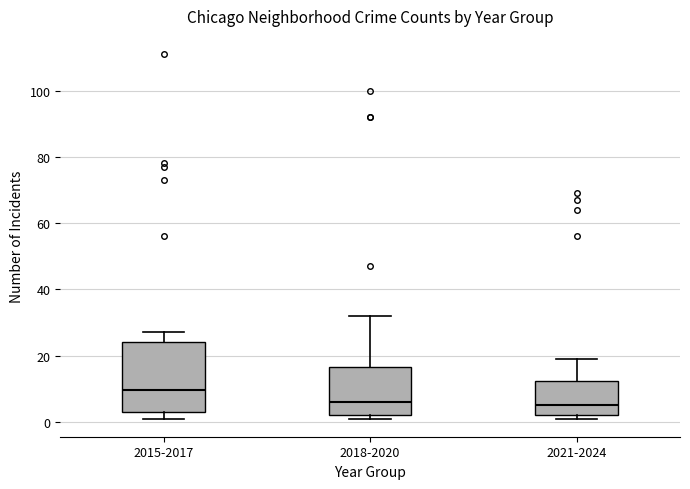

Reading left to right, read every box against the y-axis: the position of its median line, the range the box covers, and the ends of its whiskers. The values are not printed on the chart, so give them approximately, as read against the axis.

2015-2017: median 10, box 4 to 24, whiskers 2 to 28
2018-2020: median 6, box 2 to 16, whiskers 2 (just below the box's lower edge) to 32
2021-2024: median 6, box 2 to 12, whiskers 2 (just below the box's lower edge) to 20